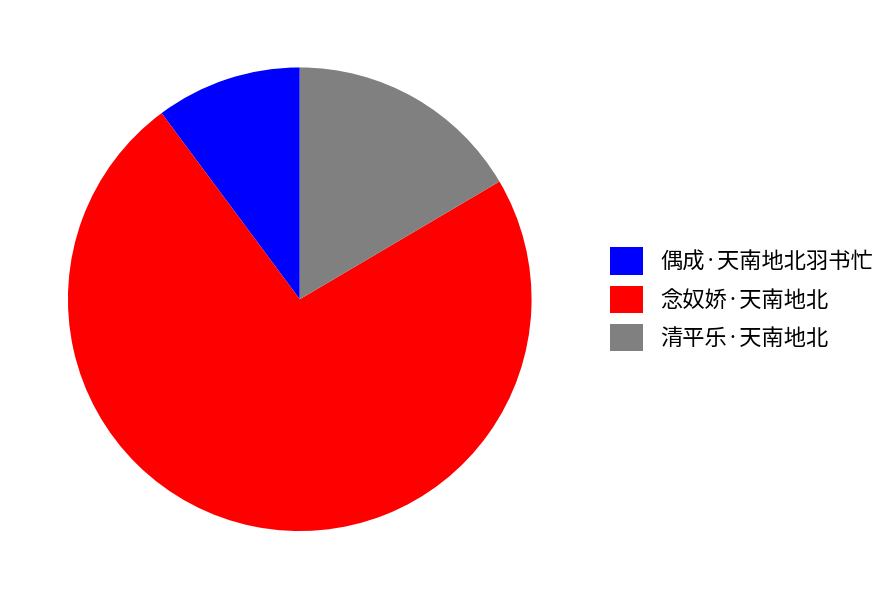

True or false: 清平乐·天南地北 accounts for 4% of the total.

False